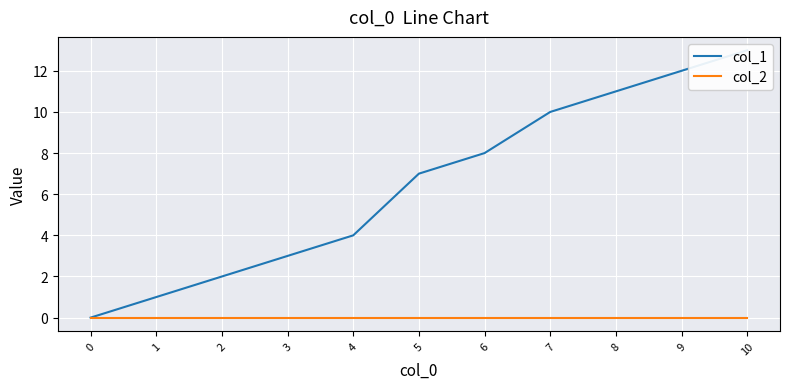

What is the sum of the col_1 values at 2 and 5?

9